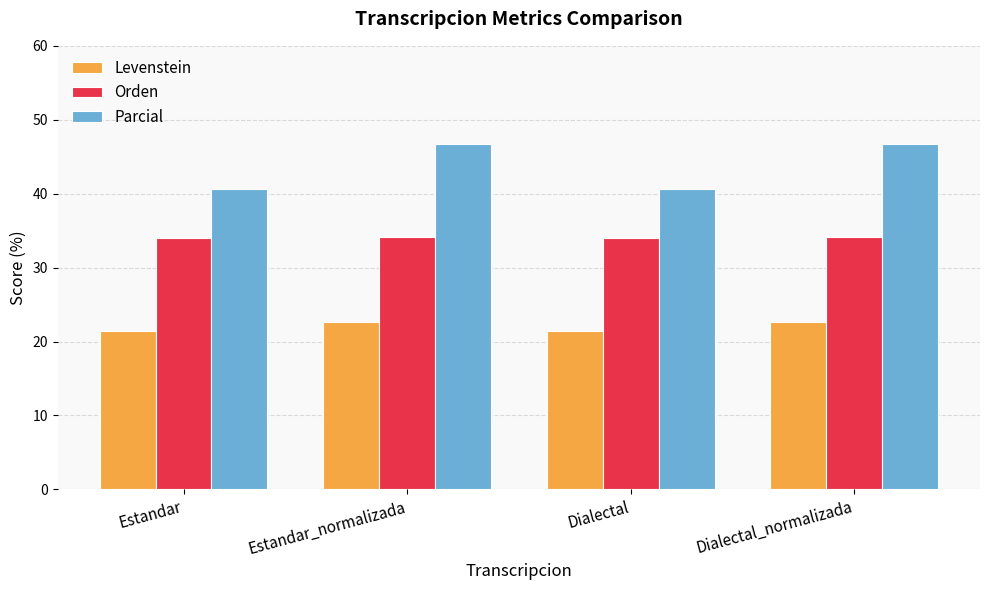

At Dialectal, list the series in order from smallest to largest.

Levenstein, Orden, Parcial